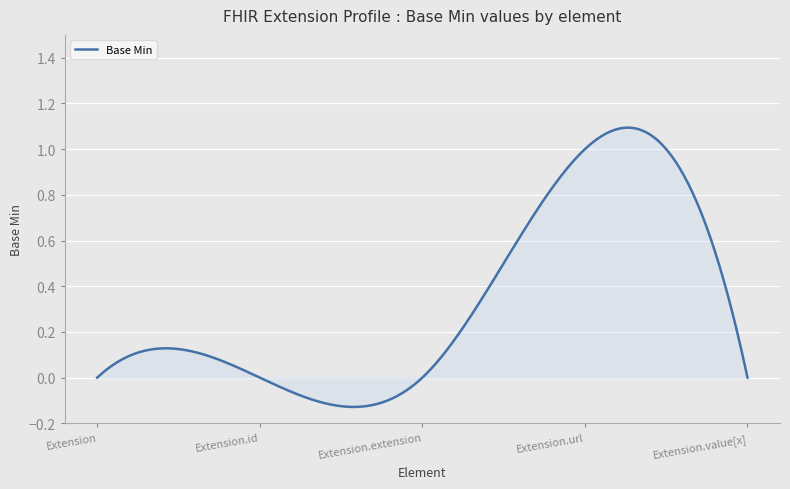

What is the difference between the maximum and minimum values?

1.2